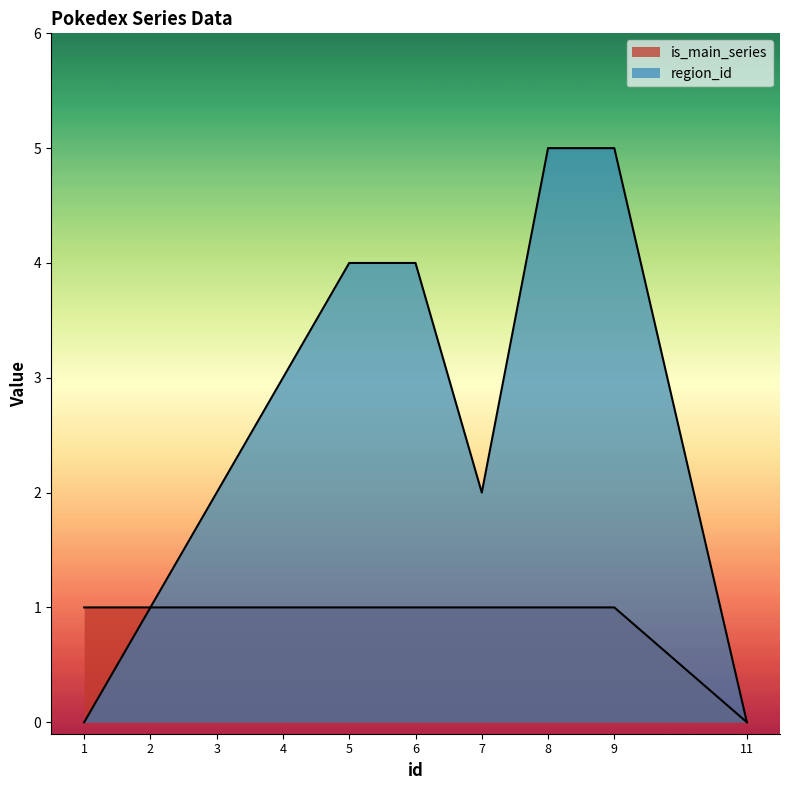

How many values in the region_id series are below 3?

5